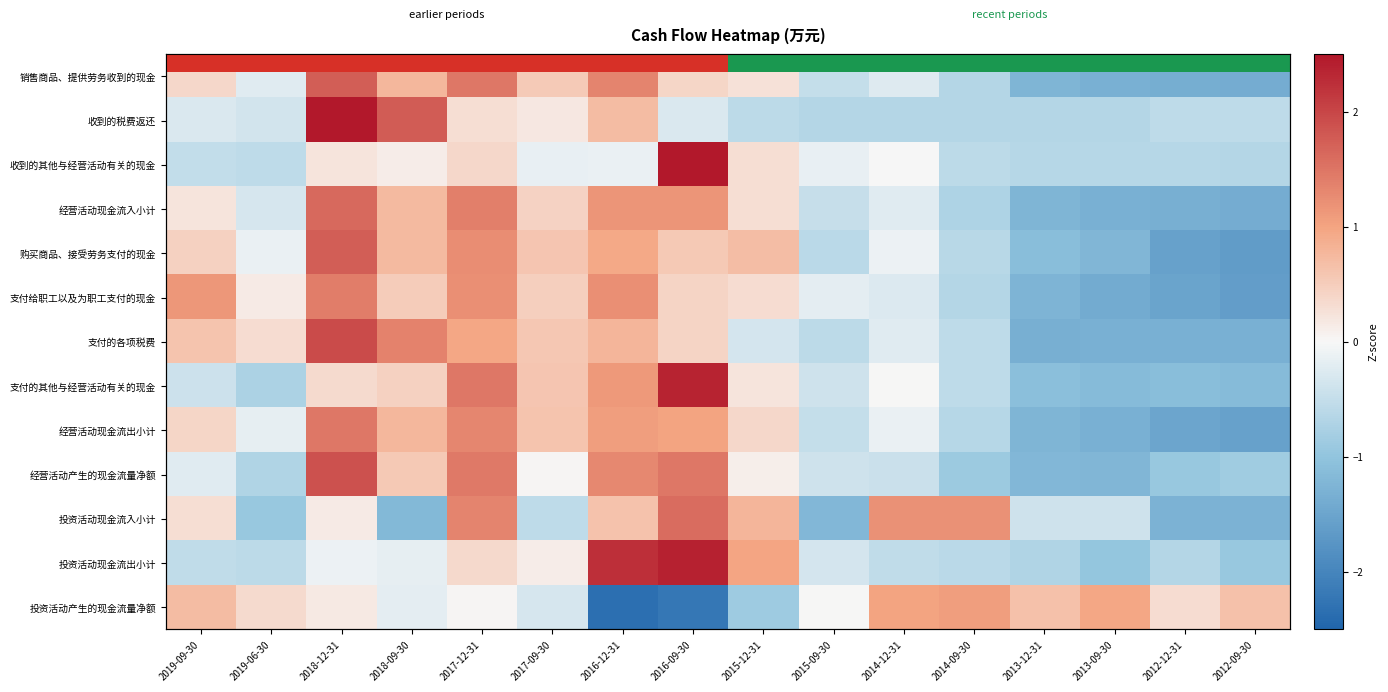

At how many categories does at least one series exceed 1?

8